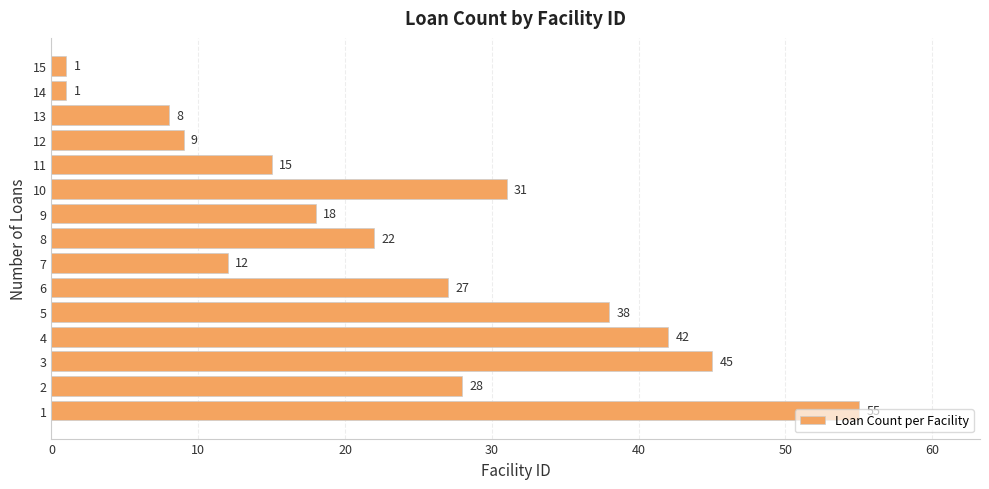

Where is the data nearest to the value 28?

2